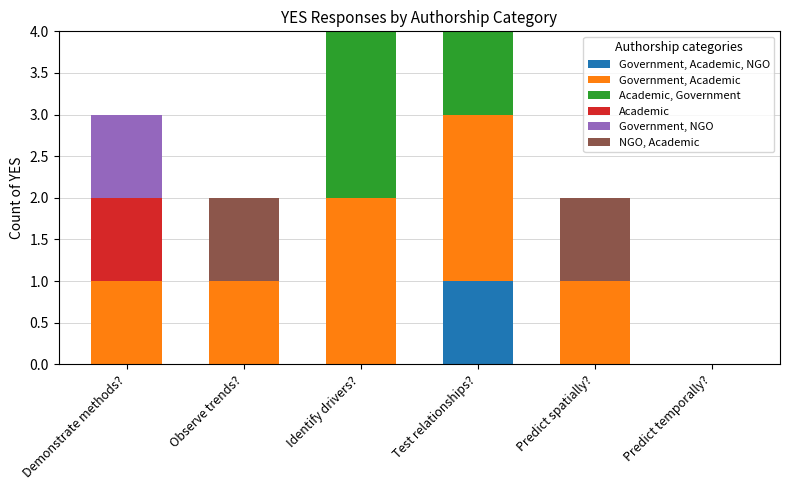

What is the total value across all series at Test relationships??

4